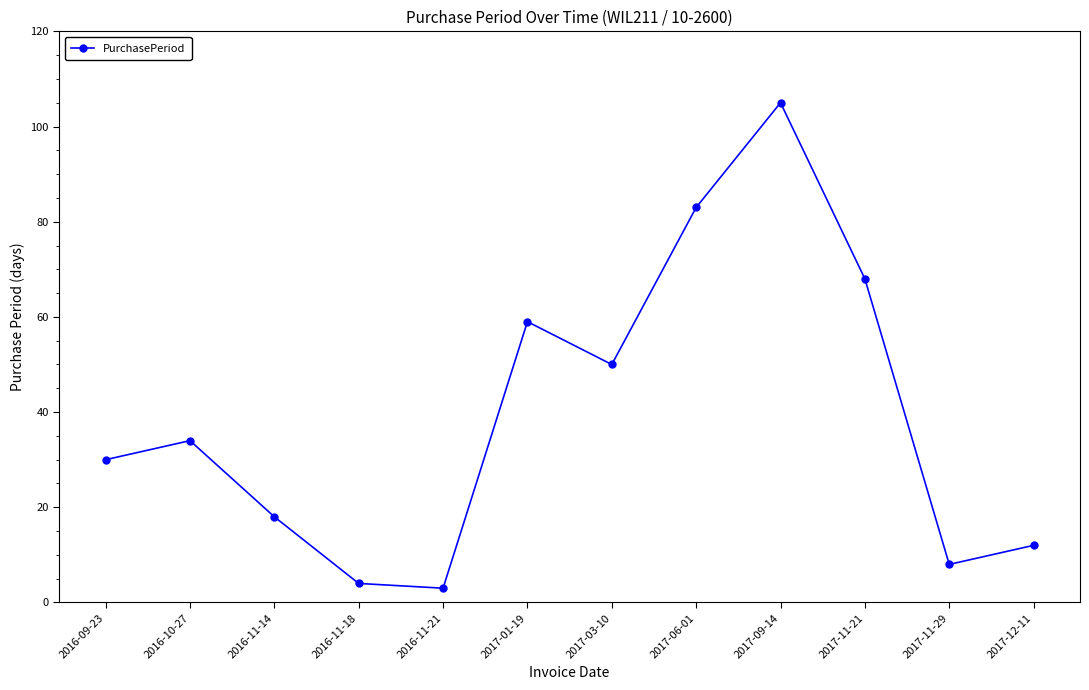

What is the sum of the values at 2017-09-14 and 2017-01-19?

164